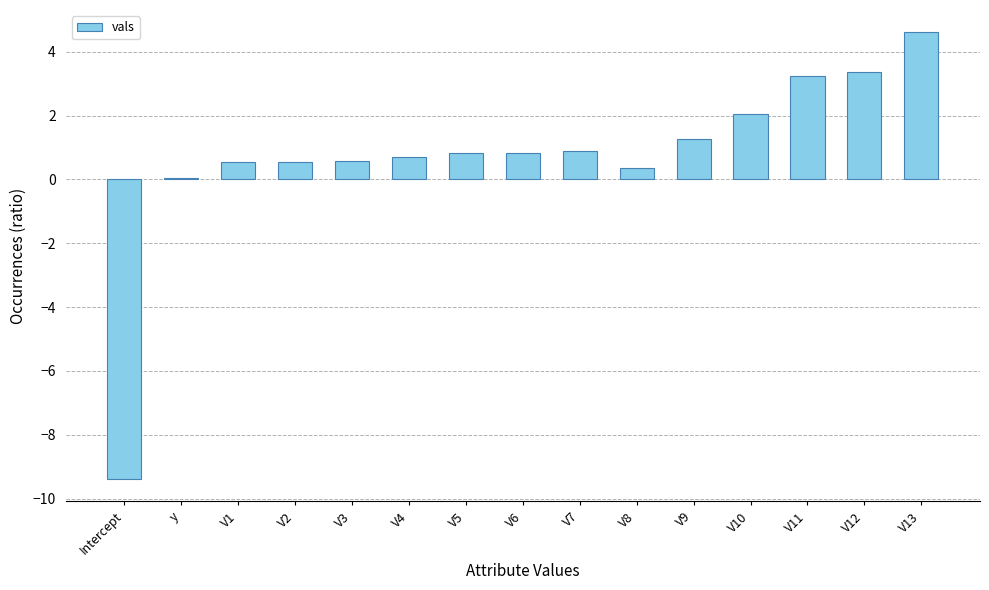

What is the average value?

0.7